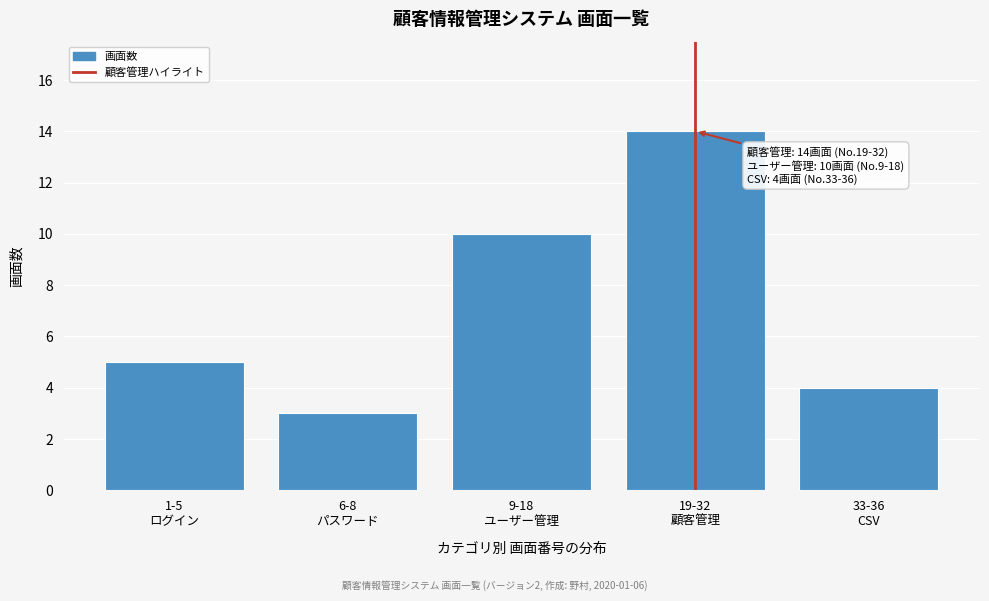

Reading left to right, extract all data points from this chart.

5	3	10	14	4